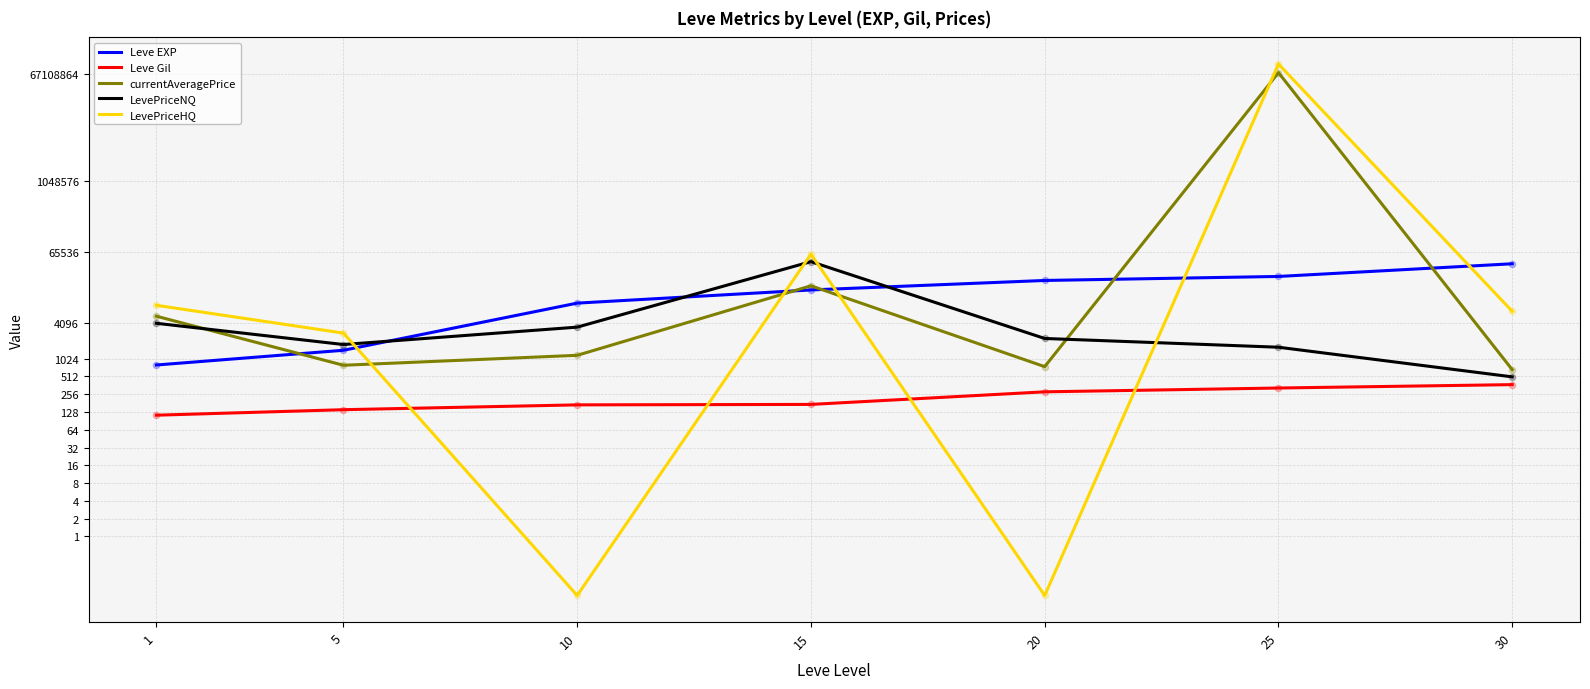

Which series has the largest Y range (max minus min)?

LevePriceHQ